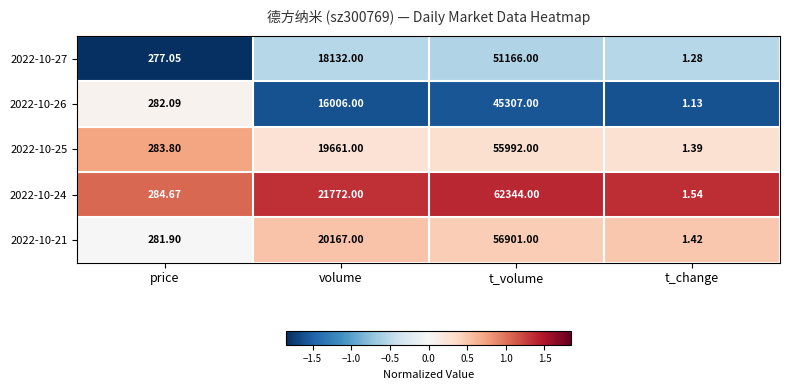

Is the value of 2022-10-21 at t_change greater than the value of 2022-10-24 at volume?

No